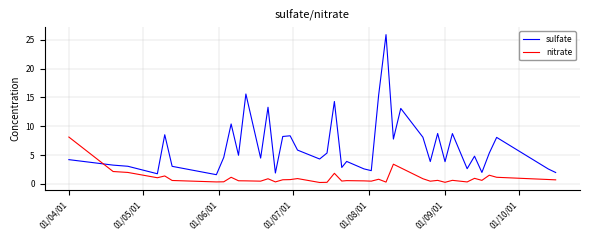

How many times do nitrate and sulfate cross each other?

1